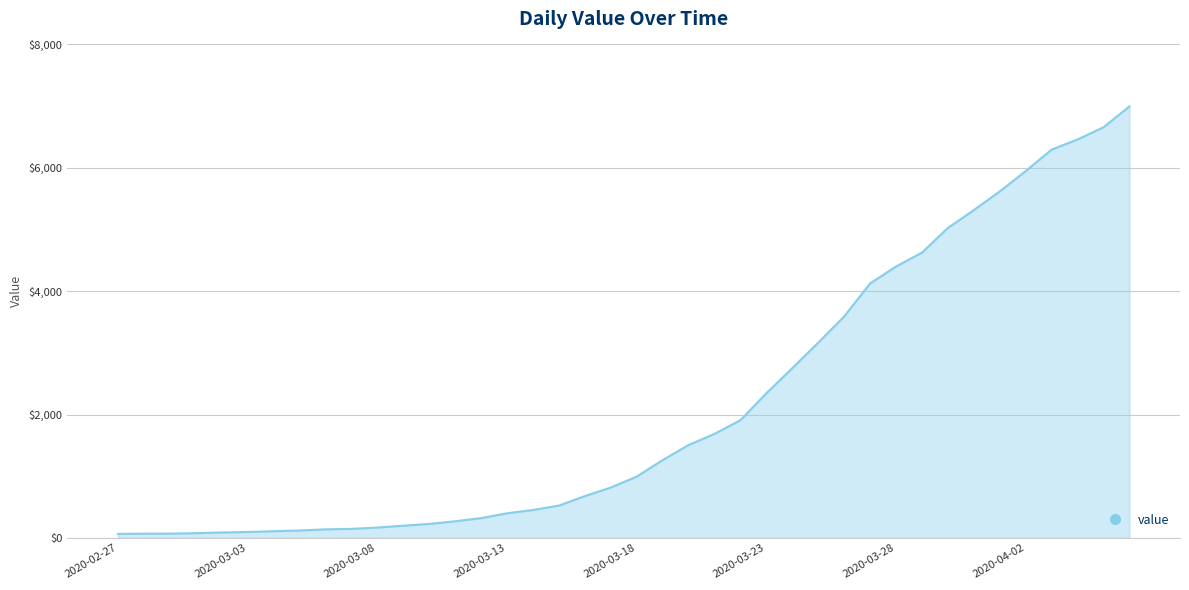

What is the maximum value shown in the chart?

6995